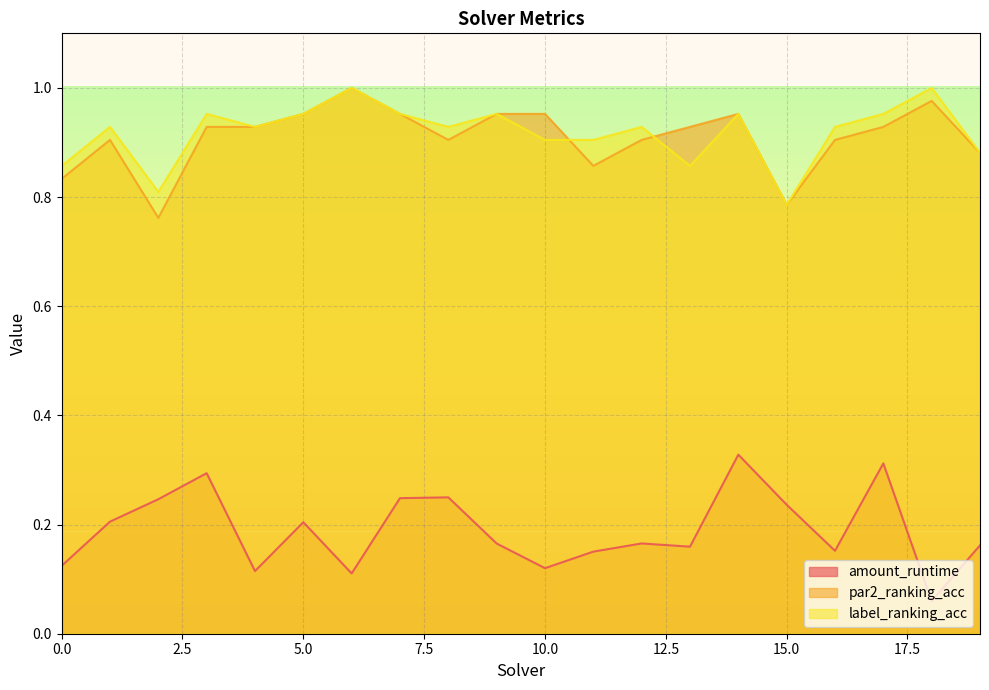

True or false: amount_runtime and par2_ranking_acc intersect in this chart.

False